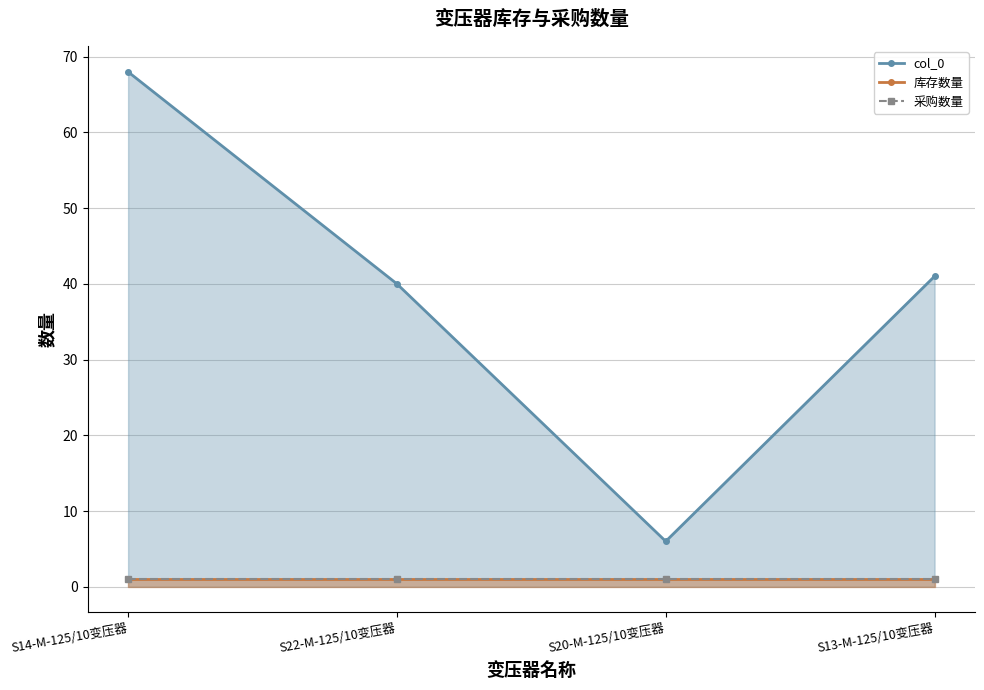

How many lines are shown in the chart?

3